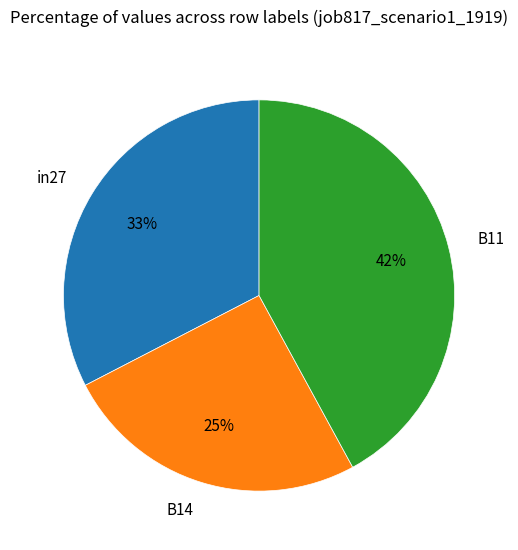

To the nearest percent, what percentage of the pie is B11?

42%